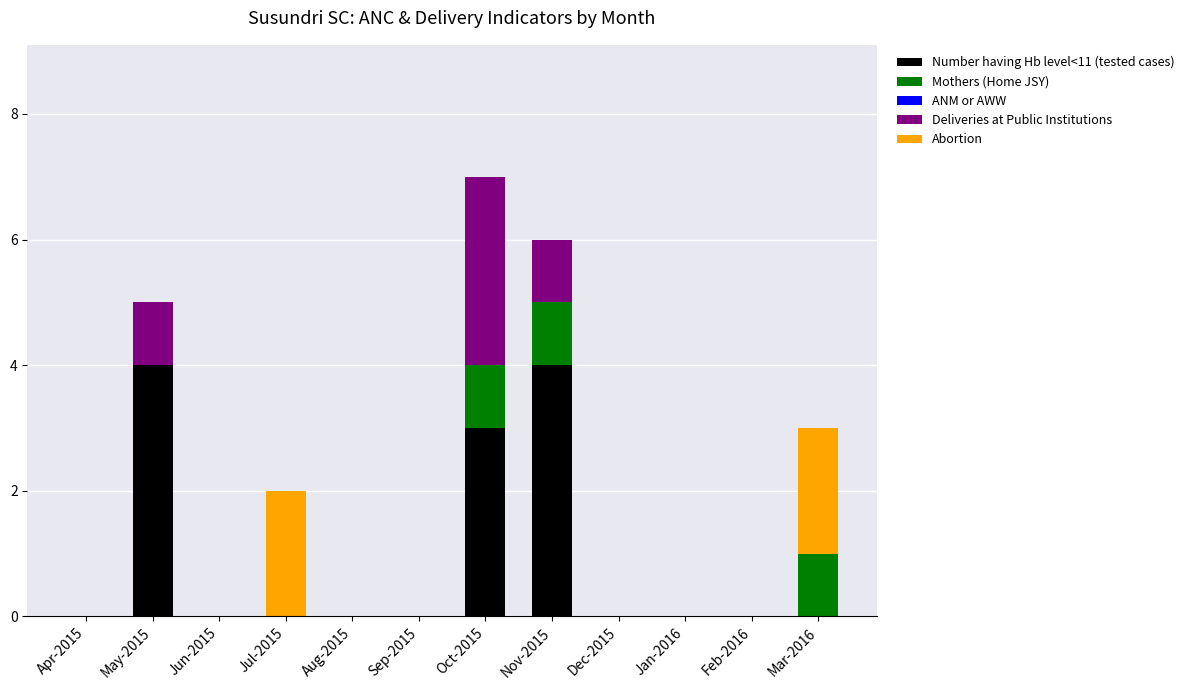

What is the sum of all Number having Hb level<11 (tested cases) values?

11